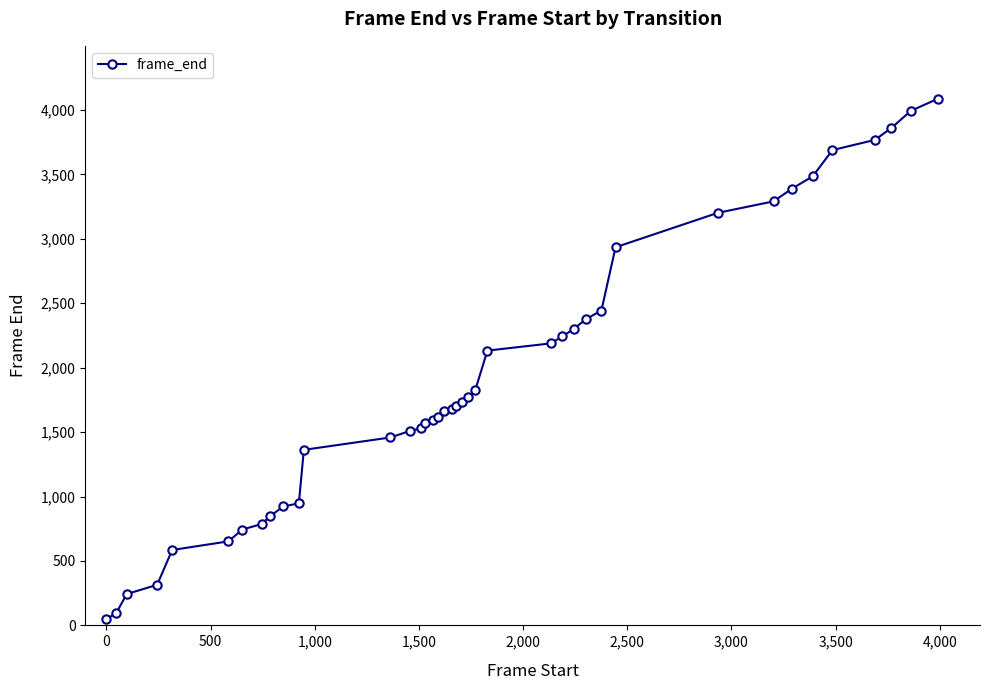

What is the greatest value displayed?

4088